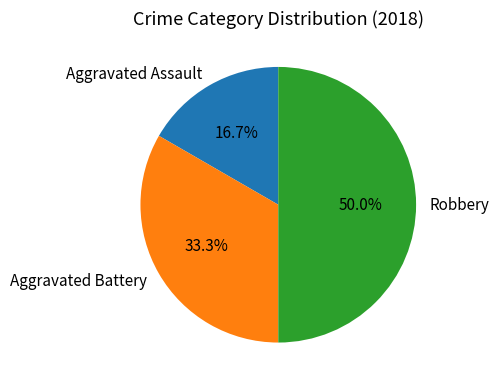

The Robbery slice represents 50% of the pie. True or false?

True